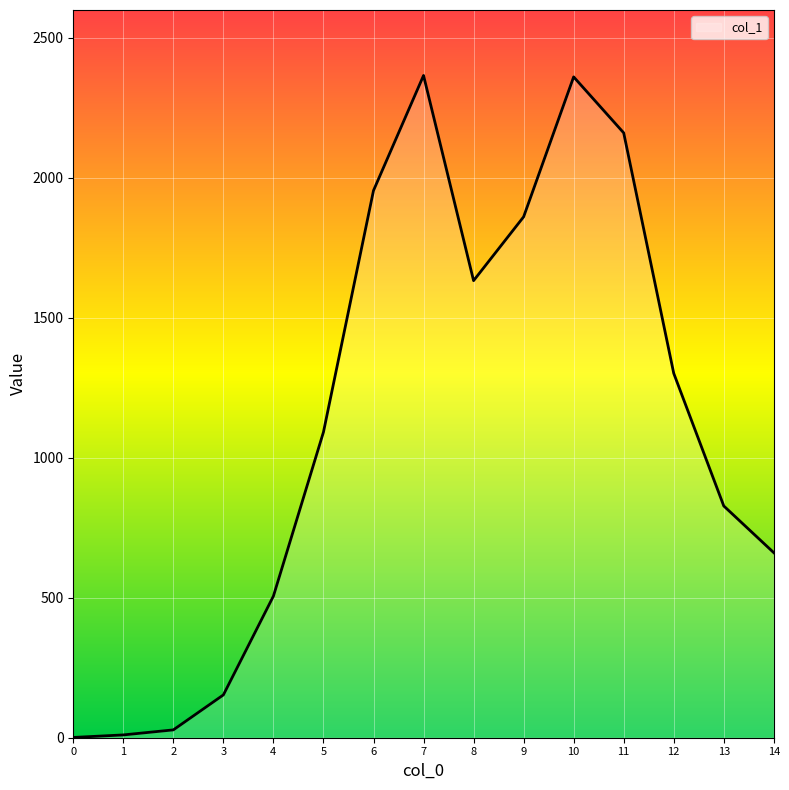

What is the greatest value displayed?

2366